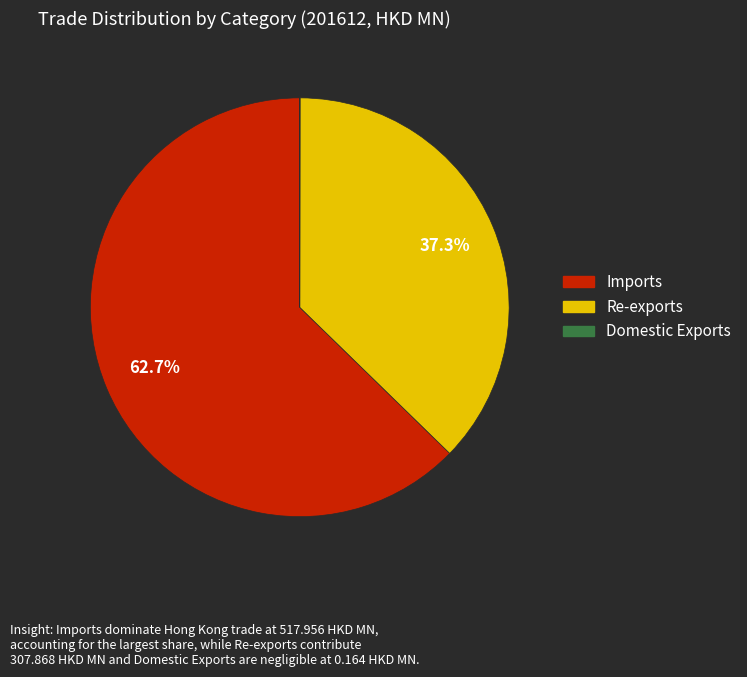

Which has a higher value, Imports or Re-exports?

Imports